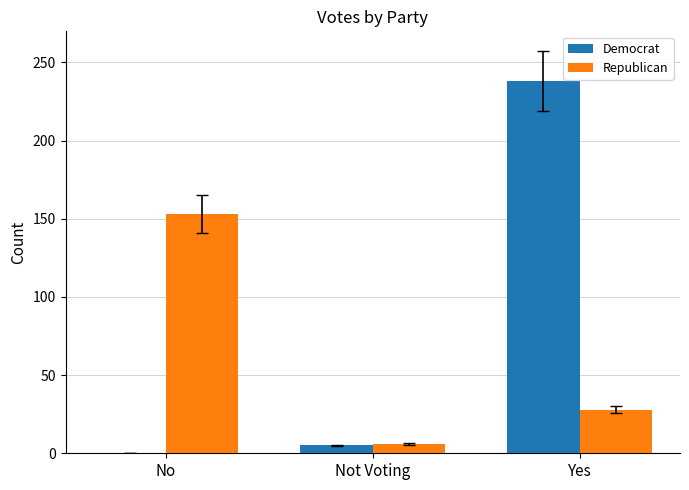

What is the total value across all series at Not Voting?

11